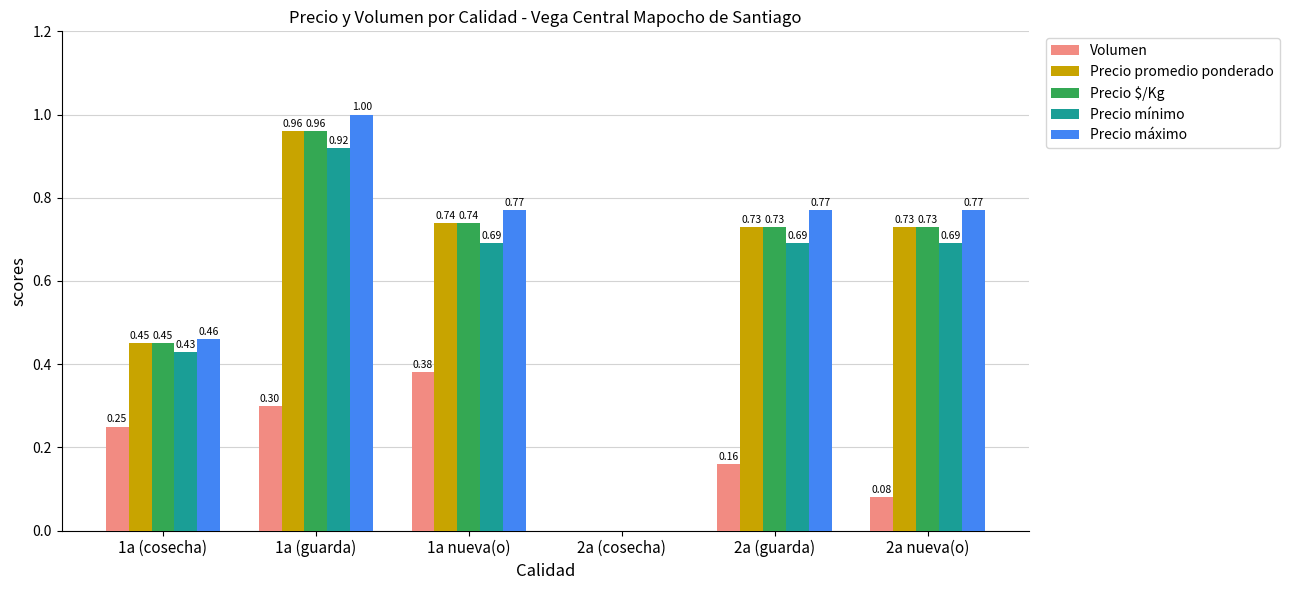

What is the sum of all Precio máximo values?

3.8